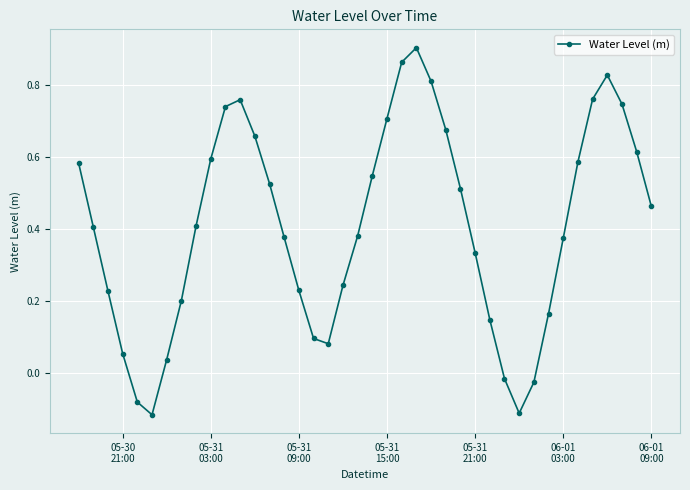

What is the sum of all values?

16.3